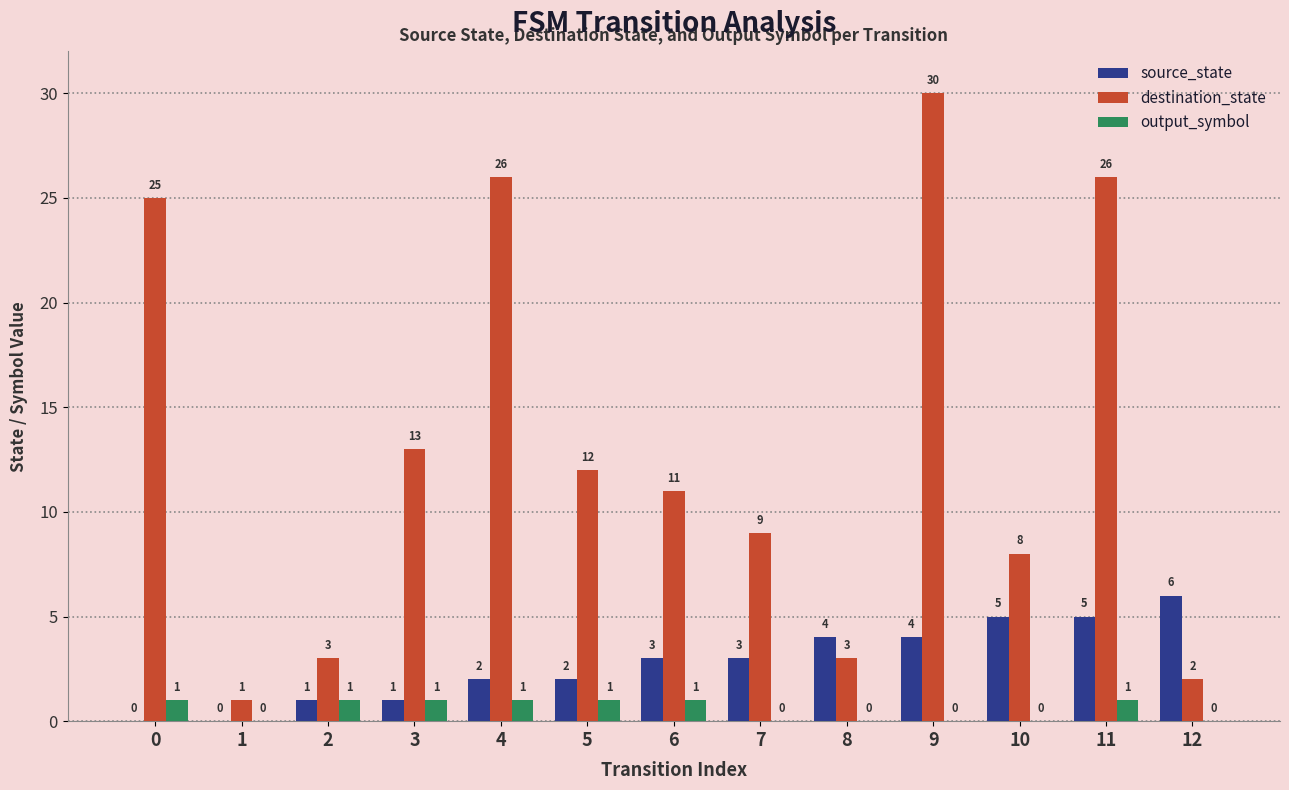

Reading left to right, transcribe all the data shown in this chart.

source_state: 0=0	1=0	2=1	3=1	4=2	5=2	6=3	7=3	8=4	9=4	10=5	11=5	12=6
destination_state: 0=25	1=1	2=3	3=13	4=26	5=12	6=11	7=9	8=3	9=30	10=8	11=26	12=2
output_symbol: 0=1	1=0	2=1	3=1	4=1	5=1	6=1	7=0	8=0	9=0	10=0	11=1	12=0